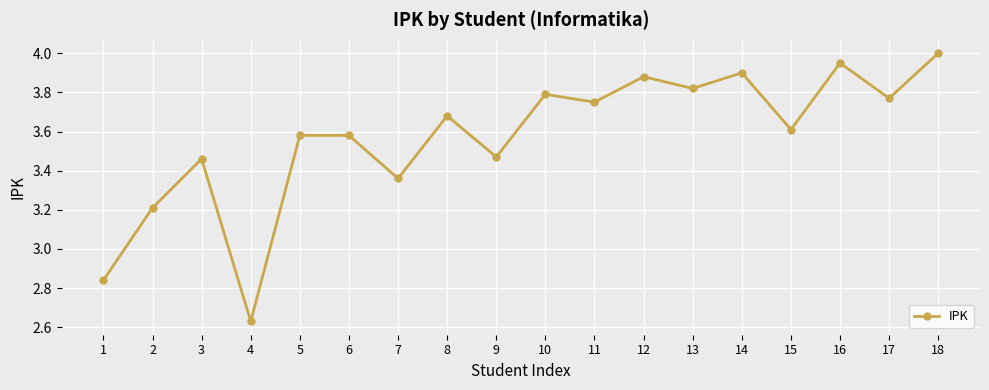

How many points are lower than both their immediate neighbors (excluding endpoints)?

7